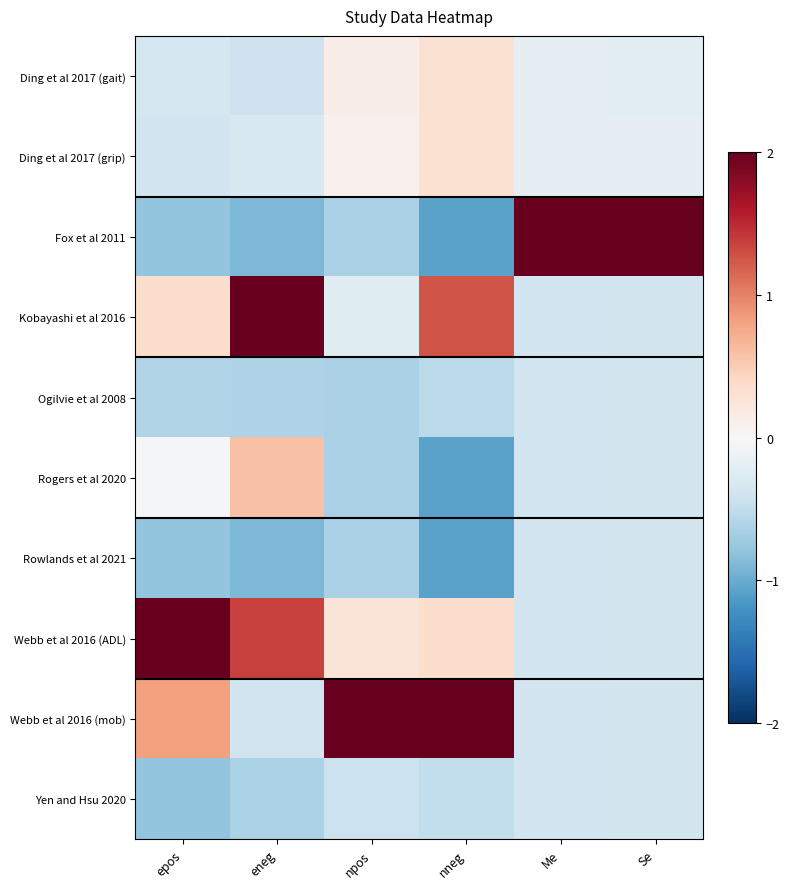

Between epos and Se, which series saw the biggest shift?

Fox et al 2011